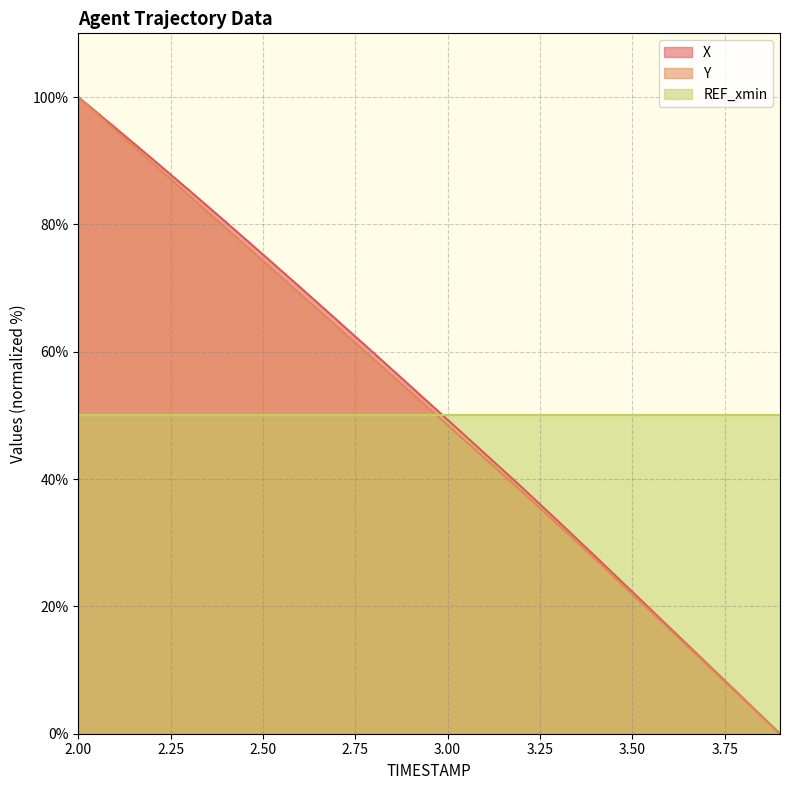

What is the maximum value shown in the chart?

100.0